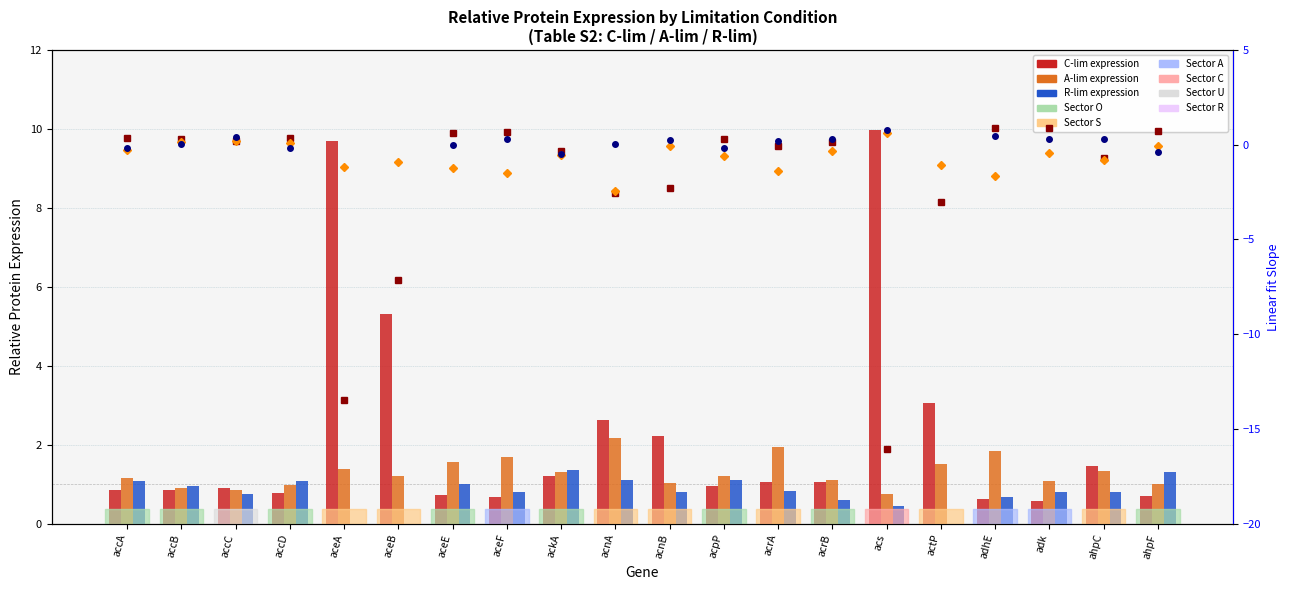

What is the total value across all series at acnA?

0.9